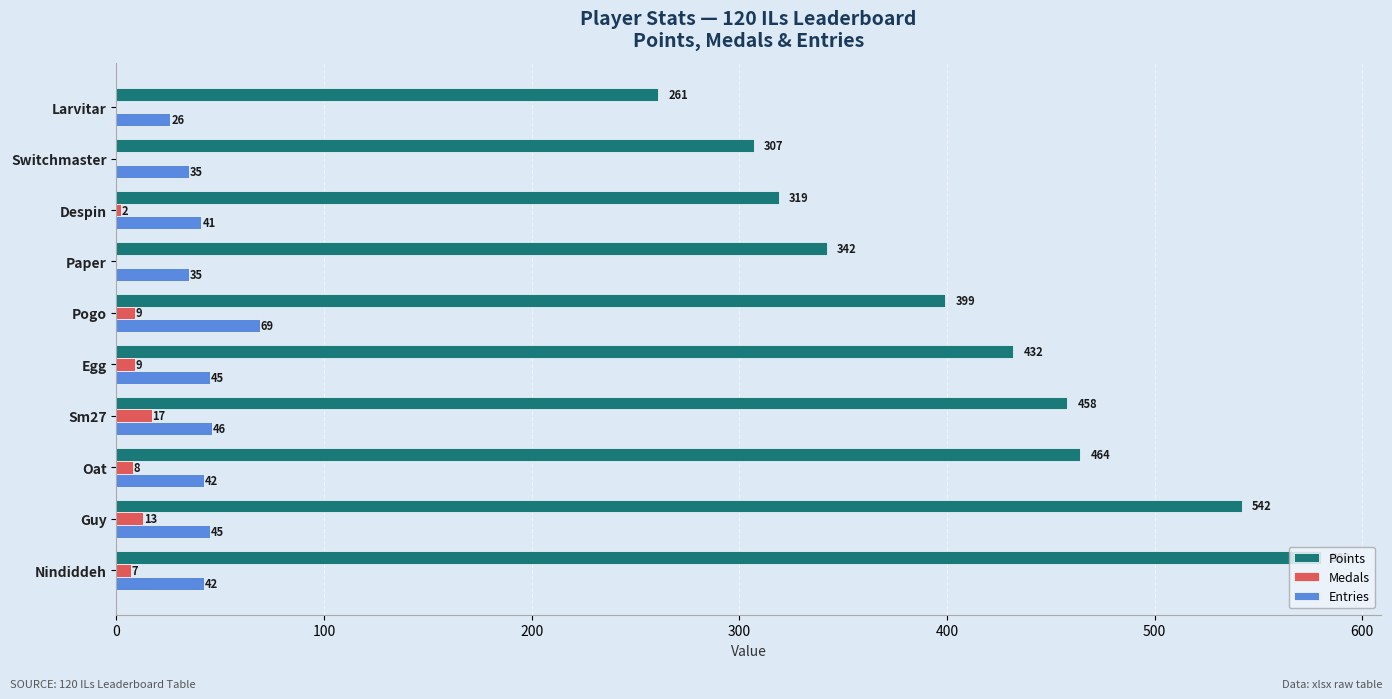

The Points series shows 580 at Nindiddeh. True or false?

True